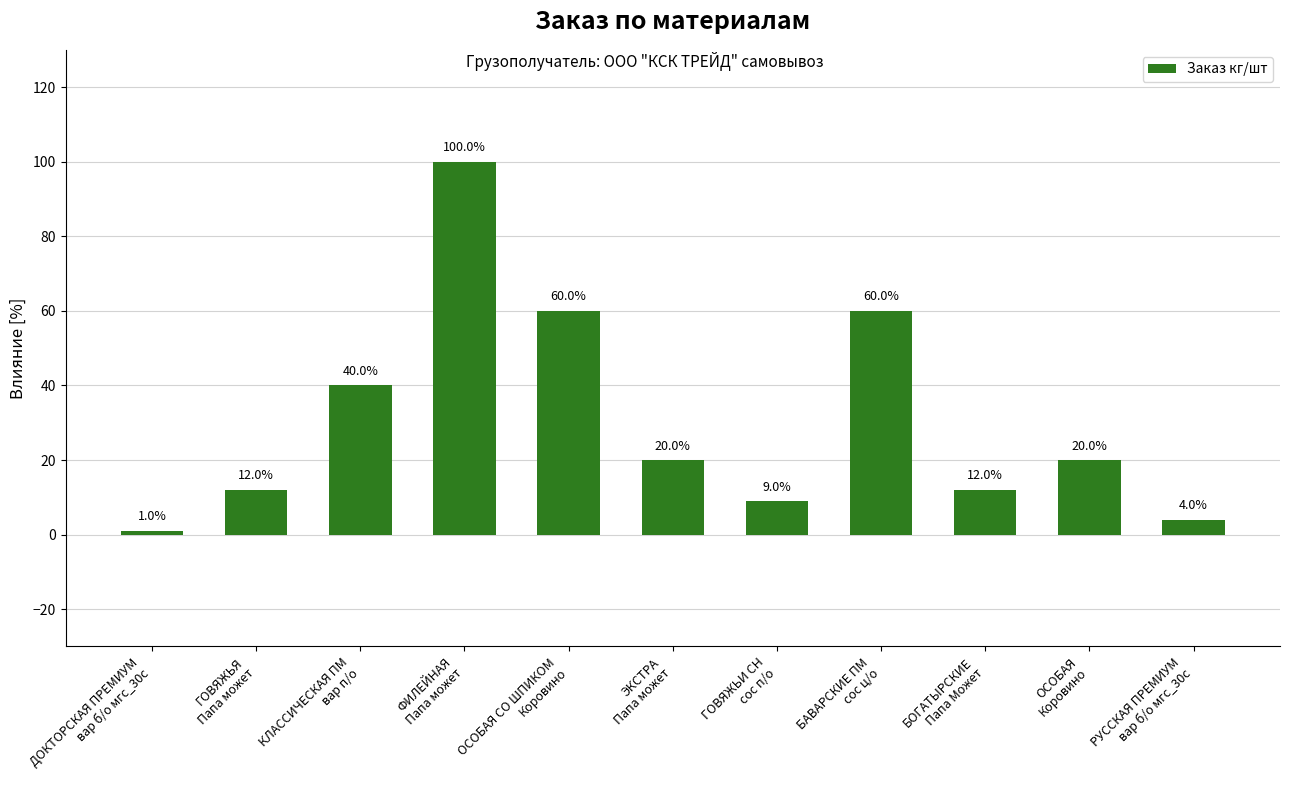

What is the label of the 1st bar from the right?

РУССКАЯ ПРЕМИУМ
вар б/о мгс_30с